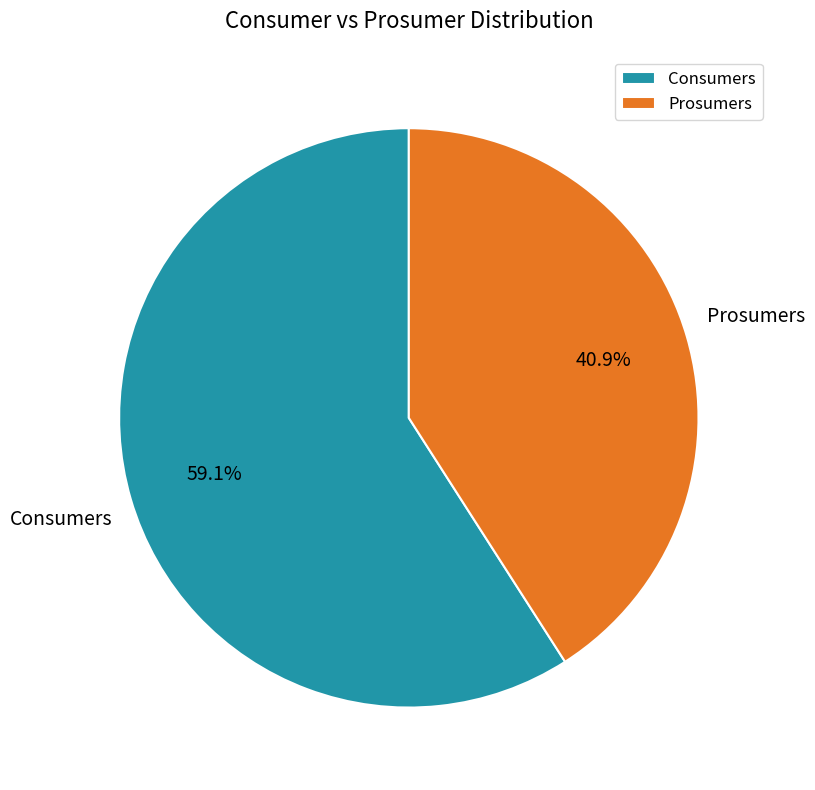

To the nearest percent, what is the difference between the largest and smallest slice percentages?

18%